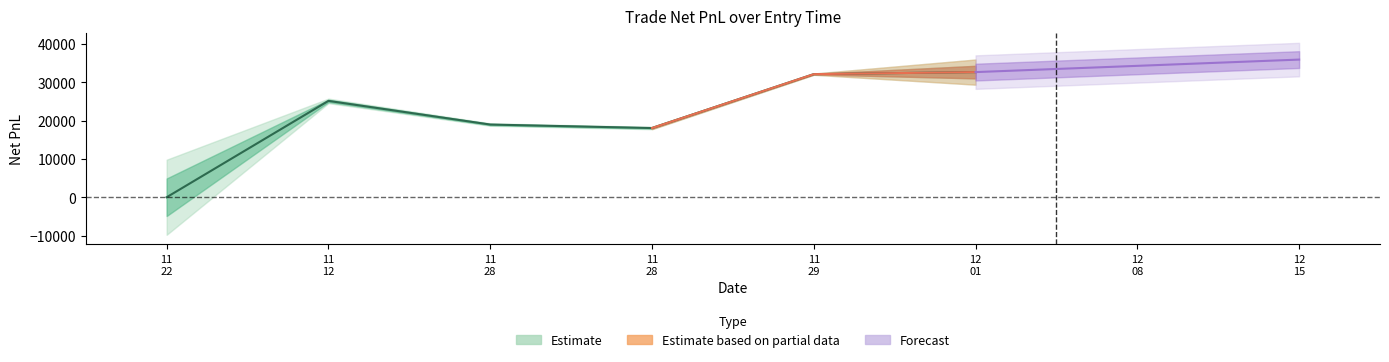

In qty, how many points are higher than both neighbors (excluding endpoints)?

1